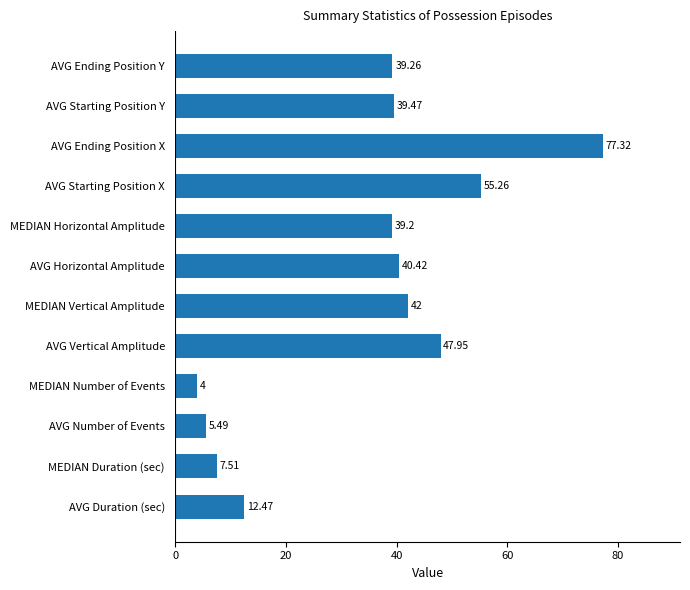

How many data points are less than 39?

4